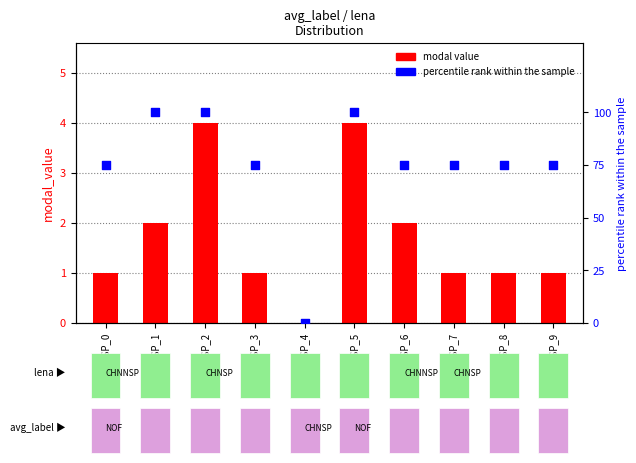

Is the value of modal value at CHNSP_8 greater than the value of percentile rank at CHNNSP_1?

No